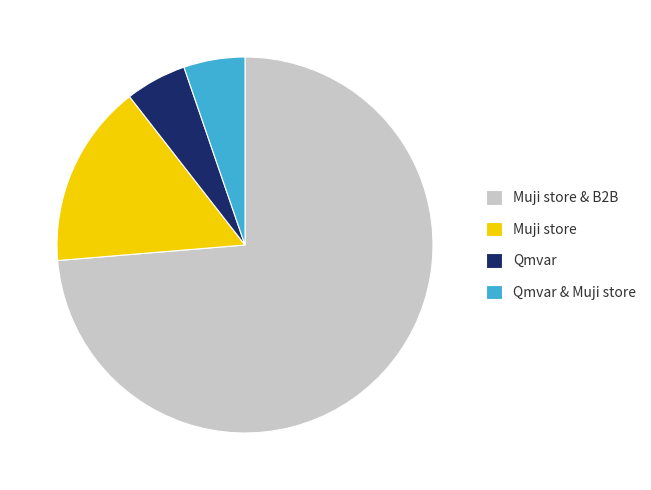

Which slice is the largest?

Muji store & B2B